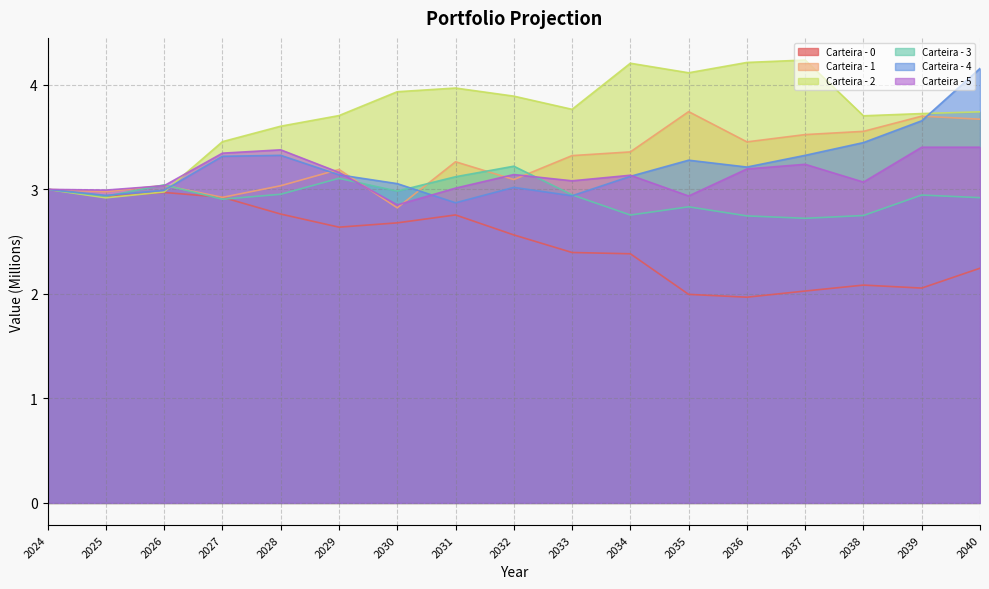

What is the sum of all Carteira - 5 values?

53.4